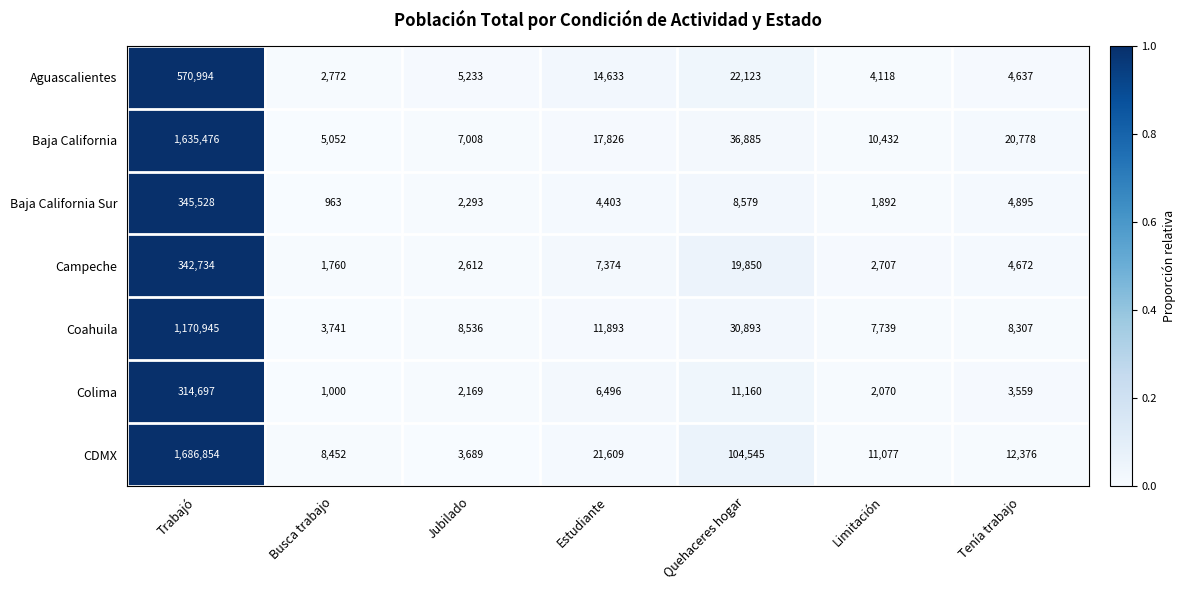

Which series changed the most between Jubilado and Limitación?

CDMX